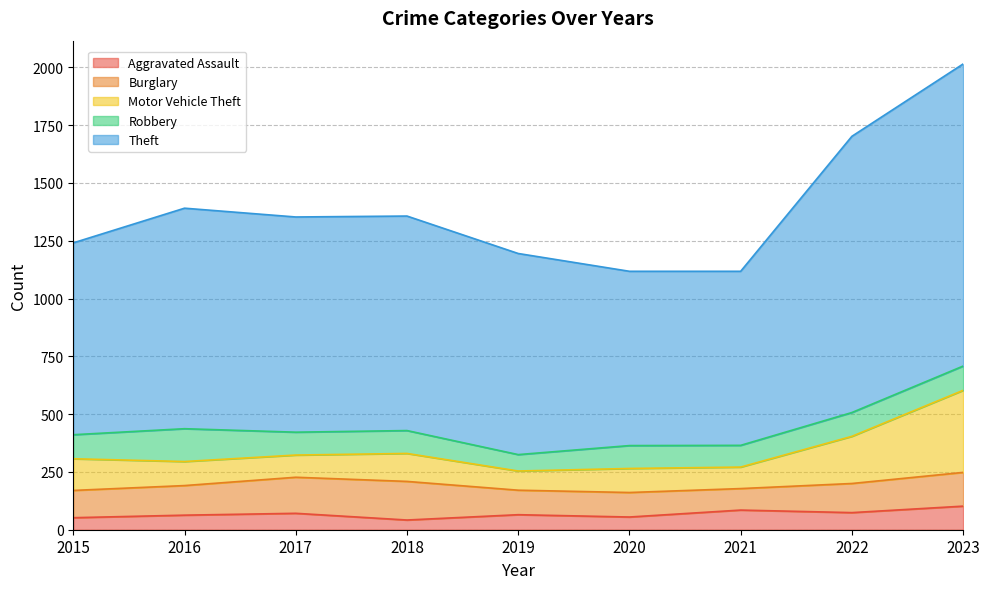

Where is the first local minimum for Aggravated Assault?

2018